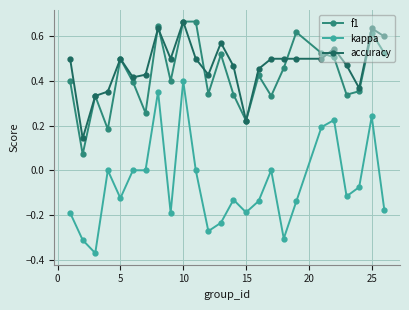

True or false: kappa and f1 cross at least once.

False